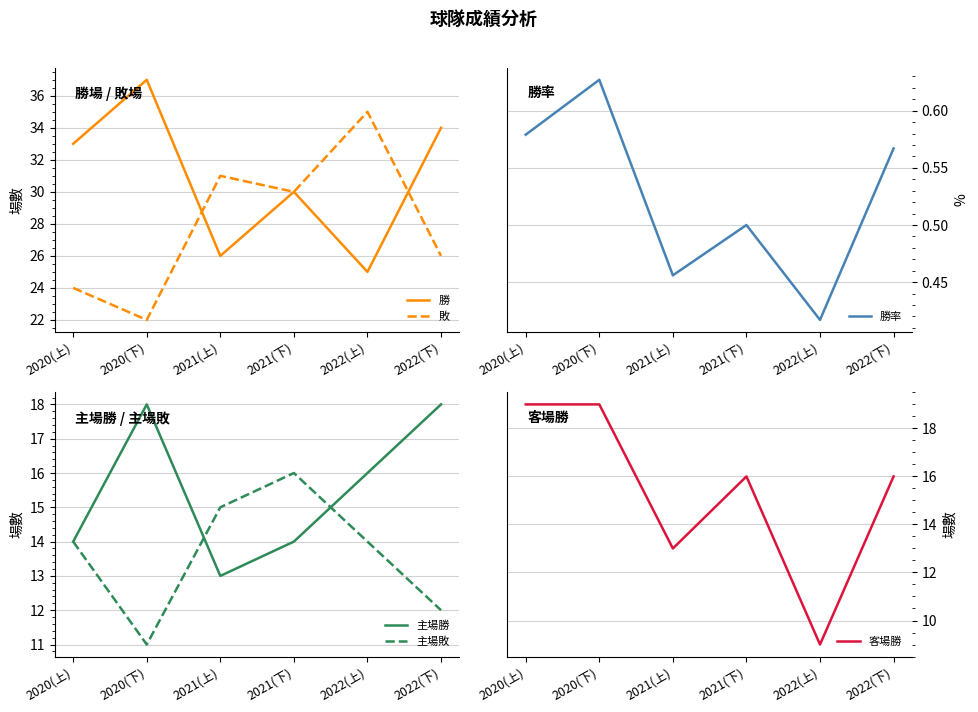

Does the chart display data point markers on the line(s)?

No